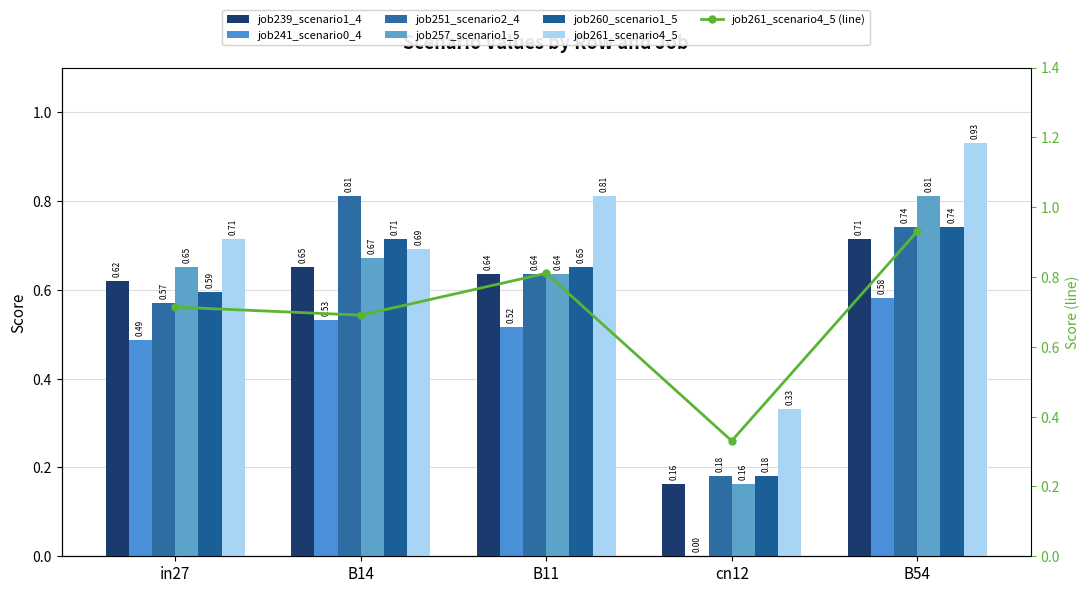

Which series has the largest range (max minus min)?

job257_scenario1_504